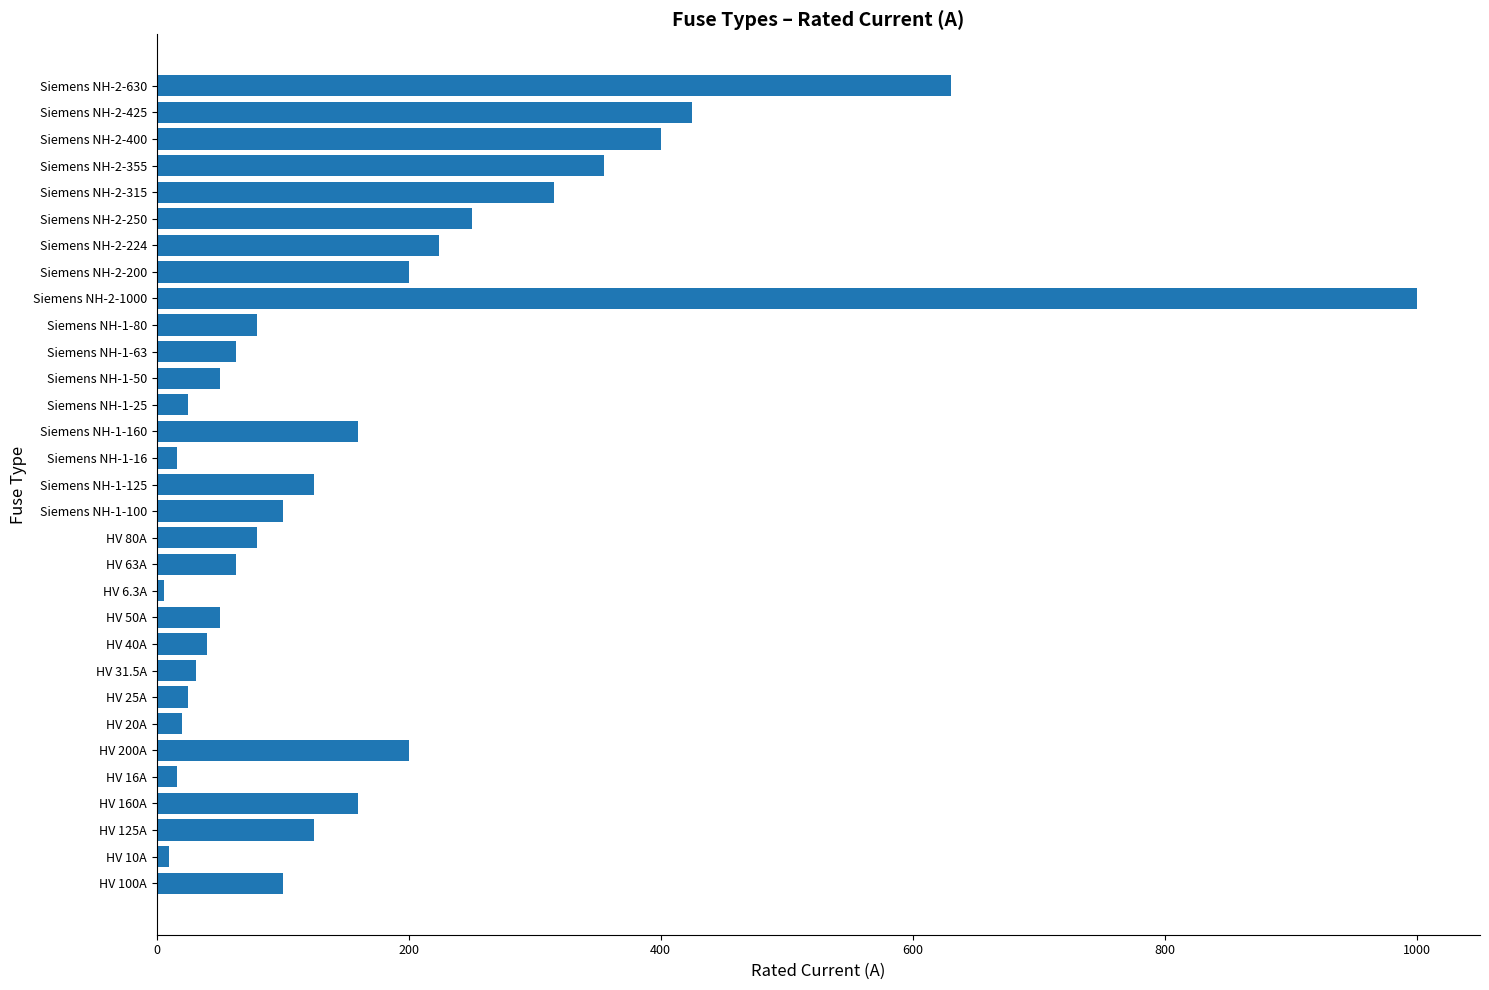

What is the maximum value shown in the chart?

1000.0